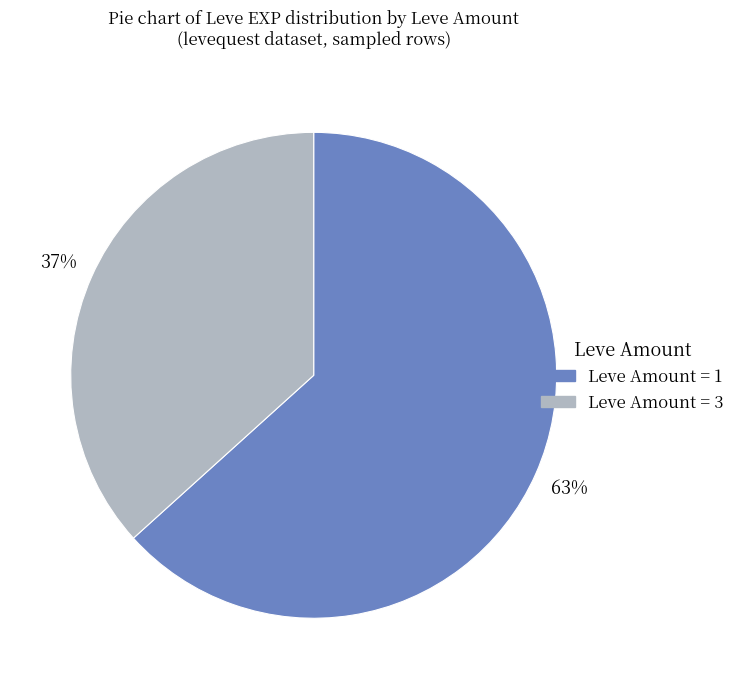

To the nearest percent, what is the average slice percentage?

50%